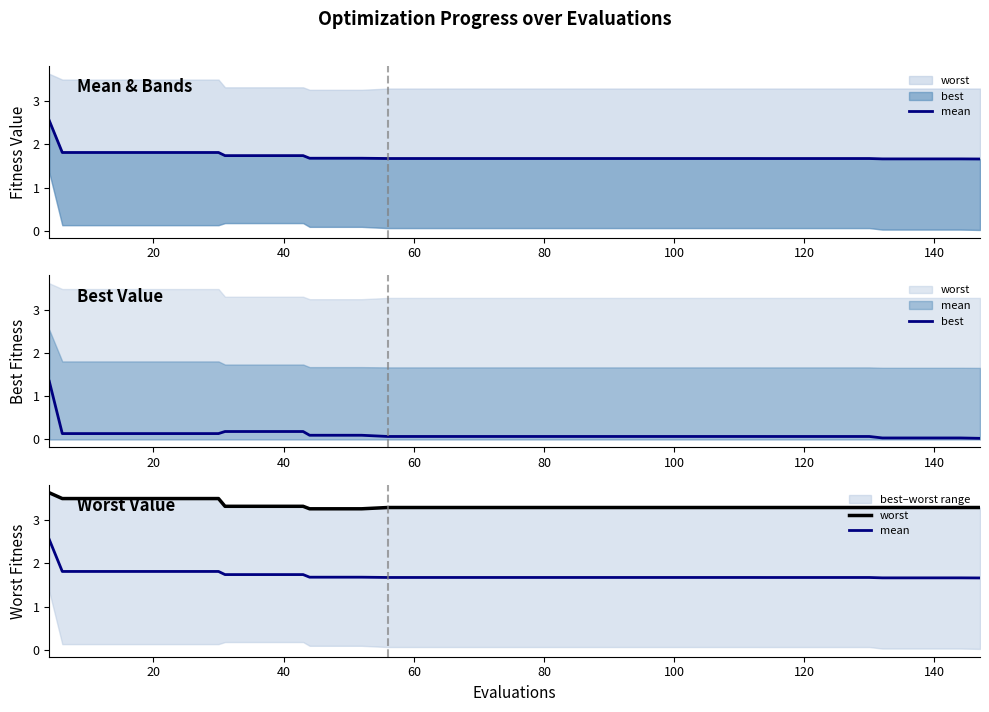

What is the value of the mean point at the 33rd from the left?

1.7